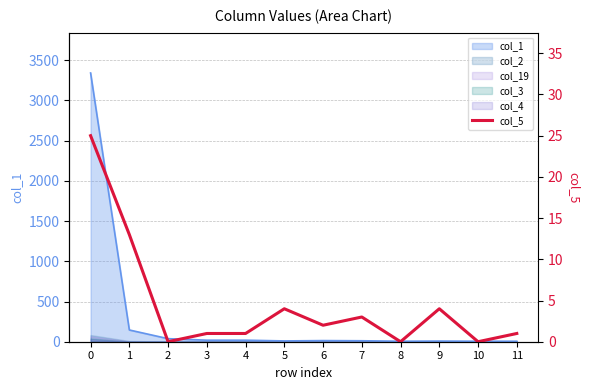

Rank the categories by value from highest to lowest.

0, 1, 5, 9, 7, 6, 3, 4, 11, 2, 8, 10